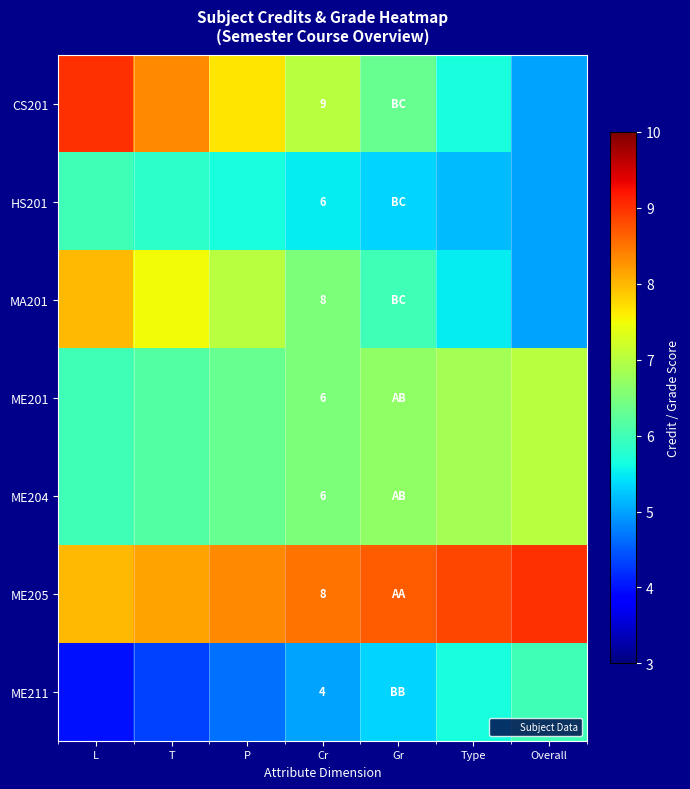

At which category does the chart reach its peak across all series?

L